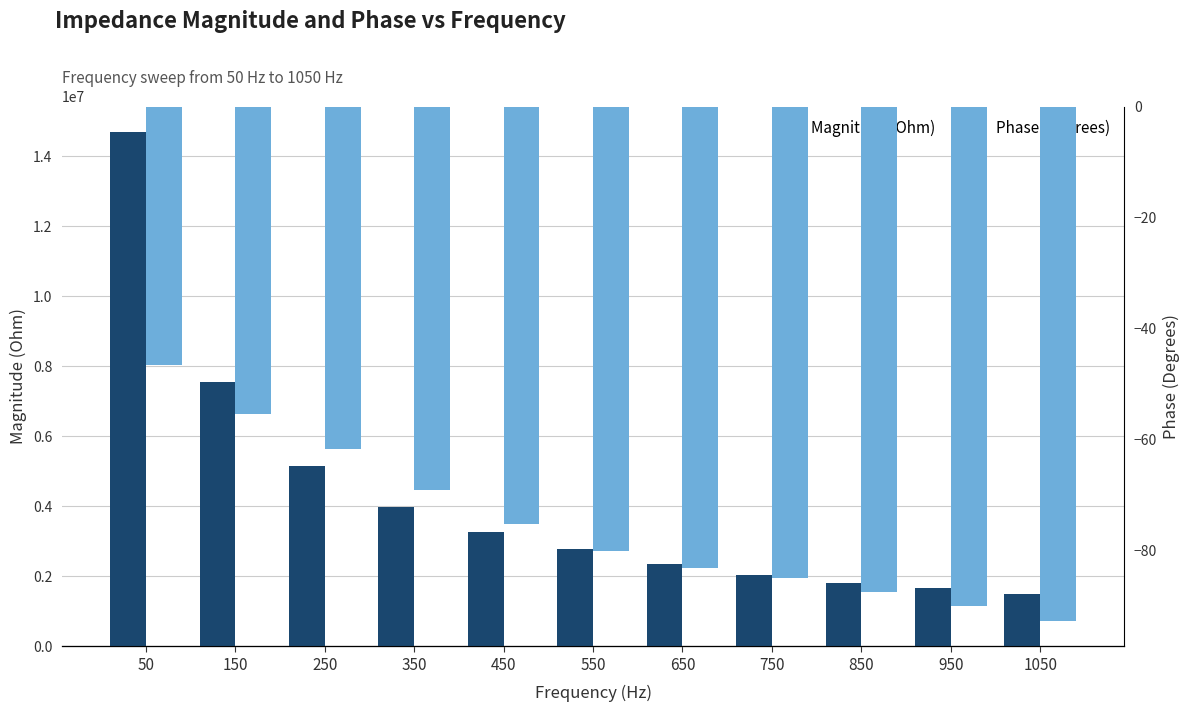

What is the value of the Magnitude (Ohm) bar at the 5th from the left?

3260435.9